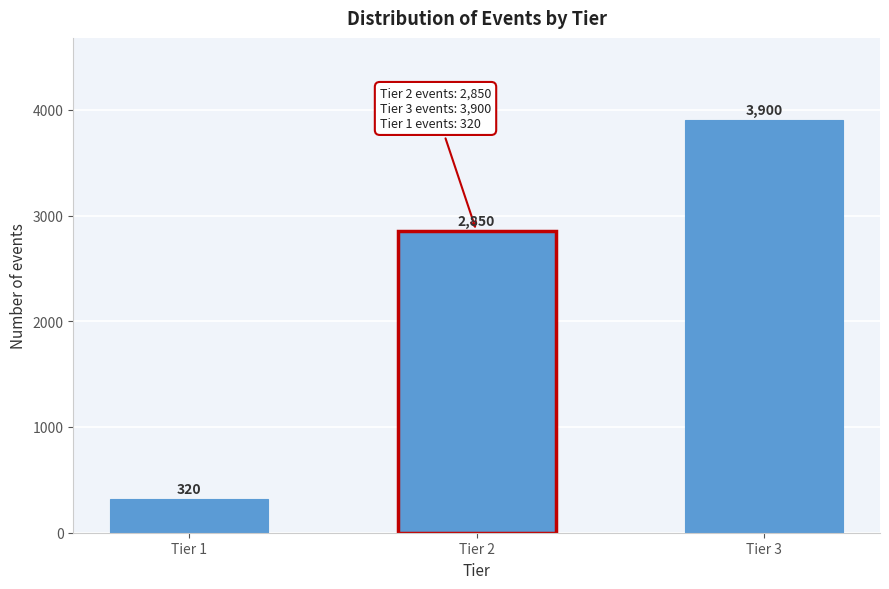

Reading left to right, list all the values displayed in this chart.

Tier 1=320	Tier 2=2850	Tier 3=3900